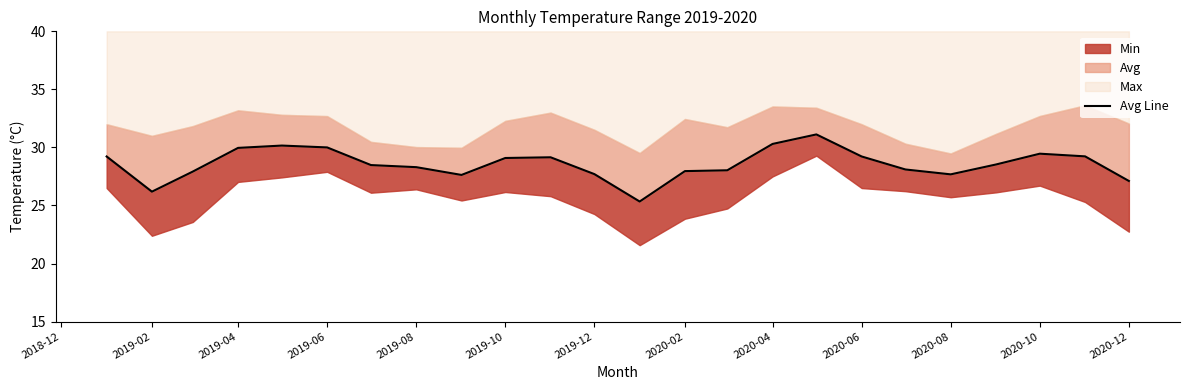

What is the difference between the maximum and minimum values?

5.8